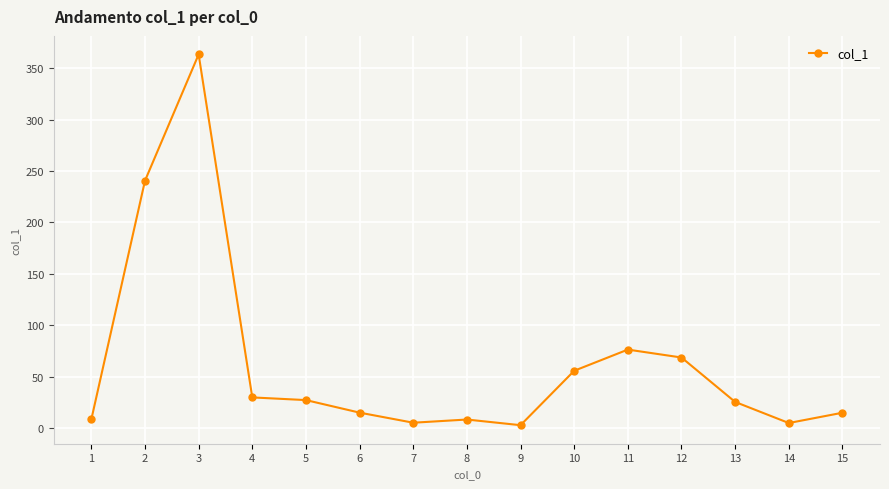

The value at 5 is 44.2. True or false?

False